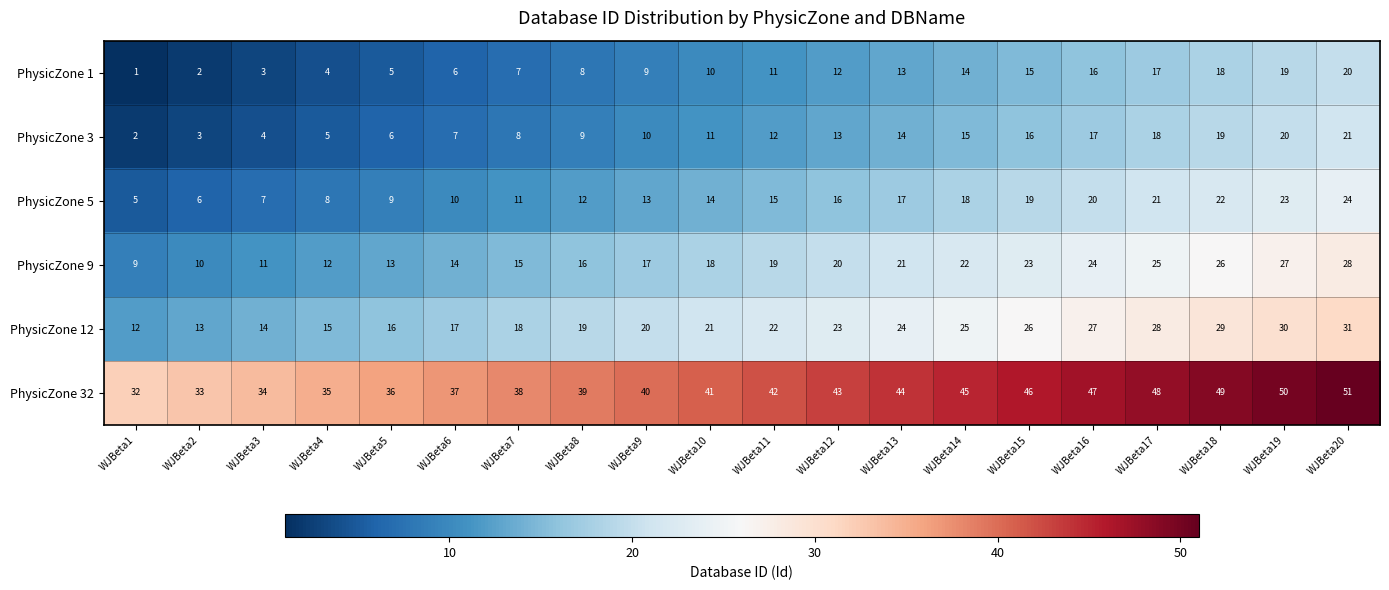

What is the minimum value for PhysicZone 5?

5